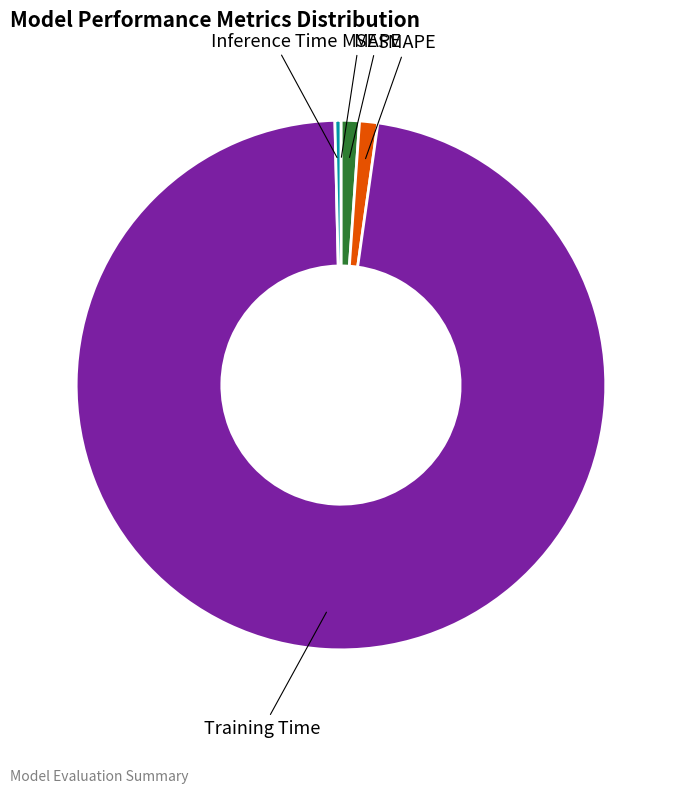

Which category has the biggest portion of the pie?

Training Time